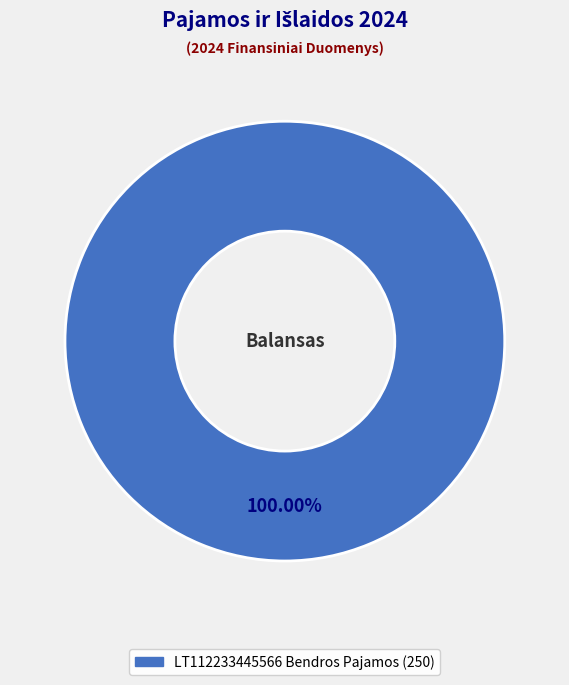

How many segments does this pie chart have?

1